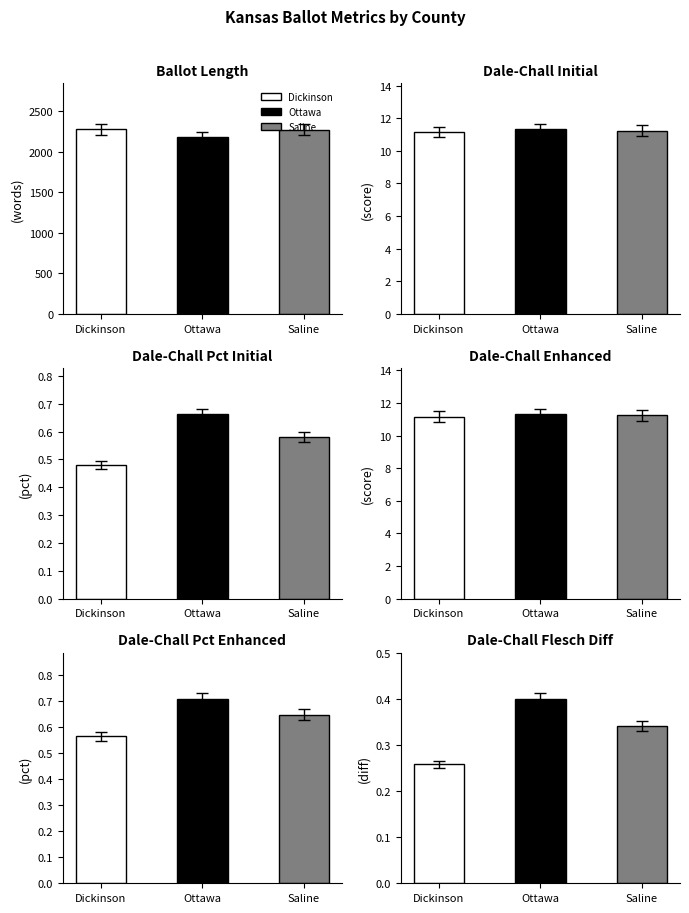

What is the difference between the maximum and minimum values in the dale_chall_flesch_diff series?

0.1